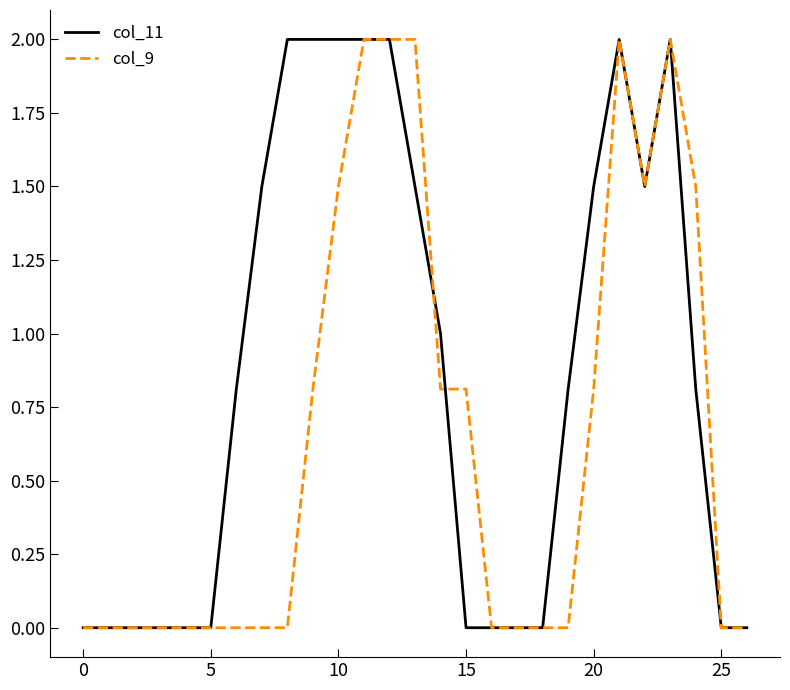

List the series in order of their overall mean, lowest first.

col_9, col_11